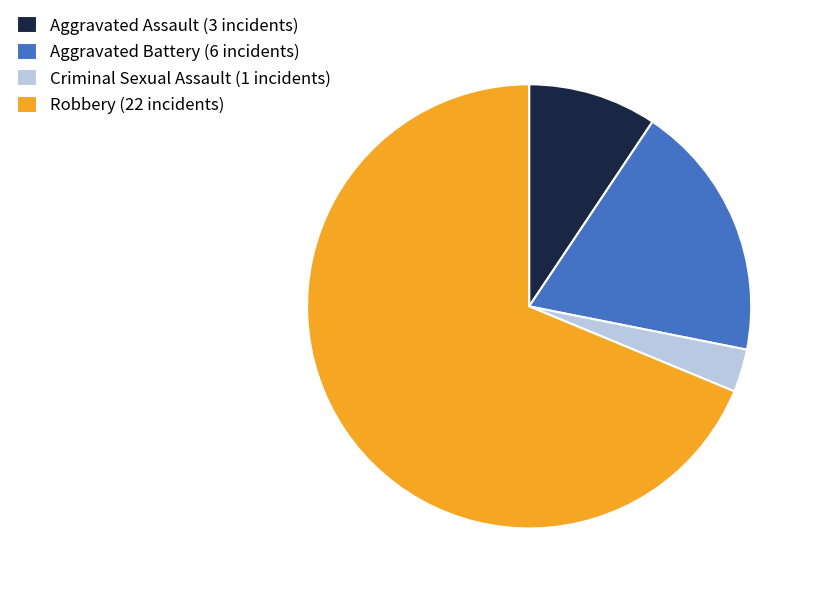

True or false: Robbery (22 incidents) accounts for 62% of the total.

False